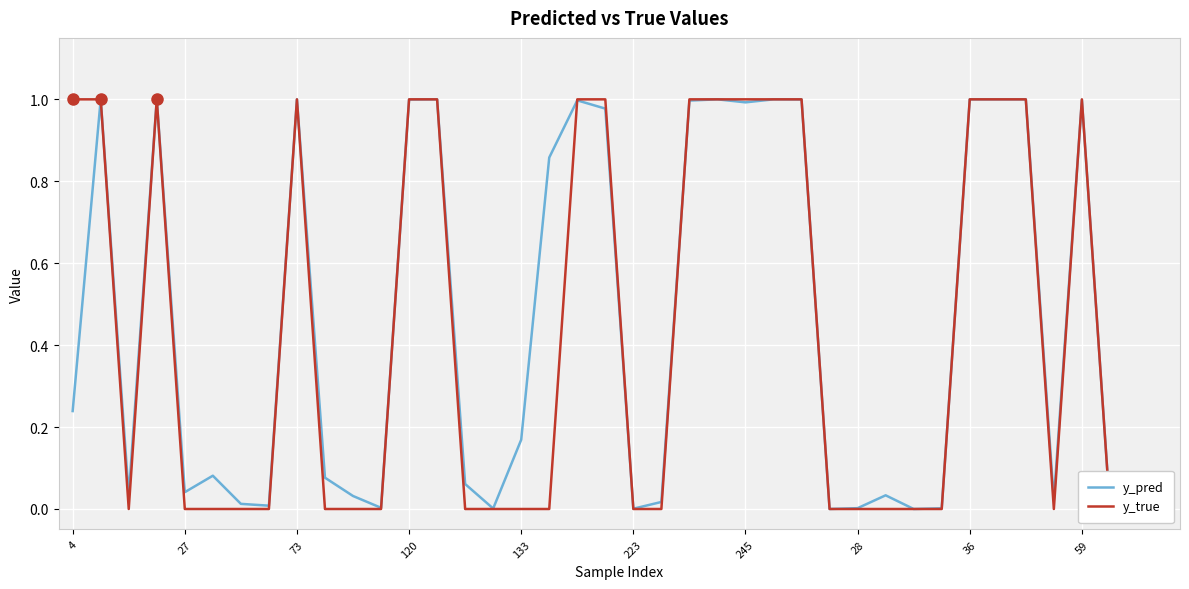

At how many categories does at least one series exceed 0?

40